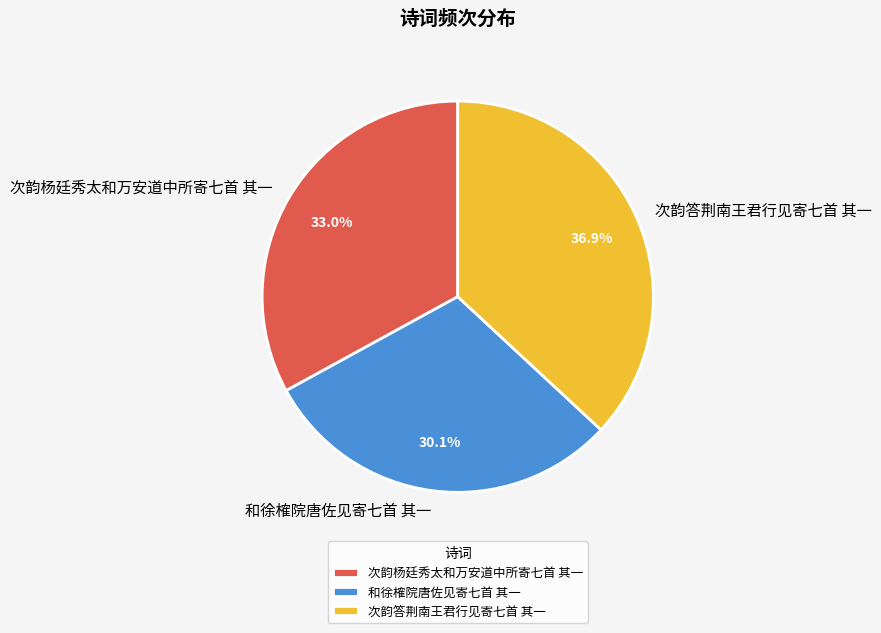

Which category has the biggest portion of the pie?

次韵答荆南王君行见寄七首 其一